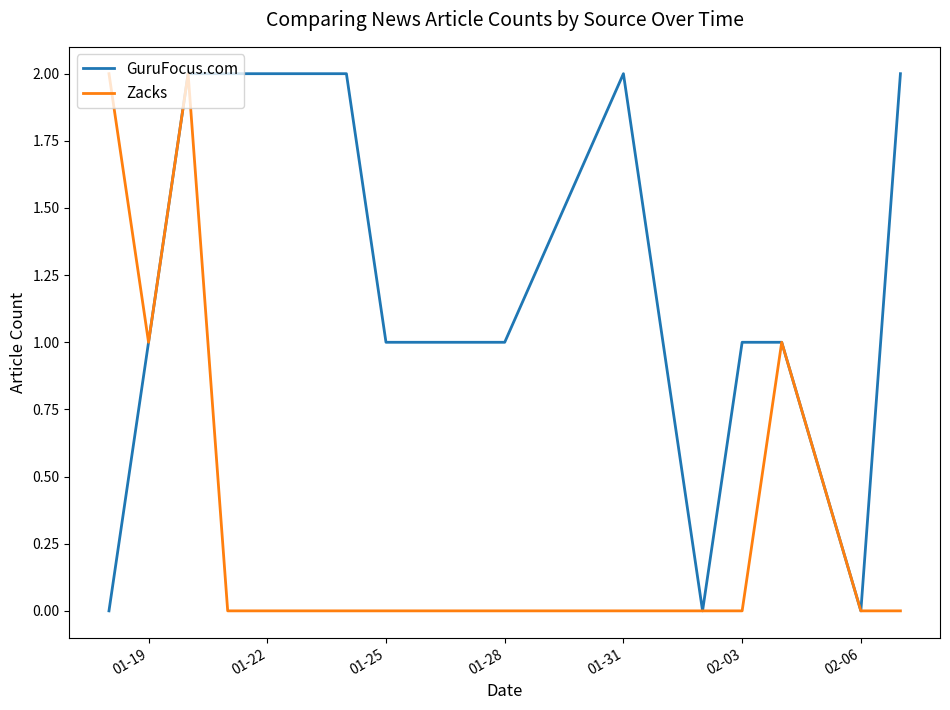

Rank the series by their average value, from highest to lowest.

GuruFocus.com, Zacks